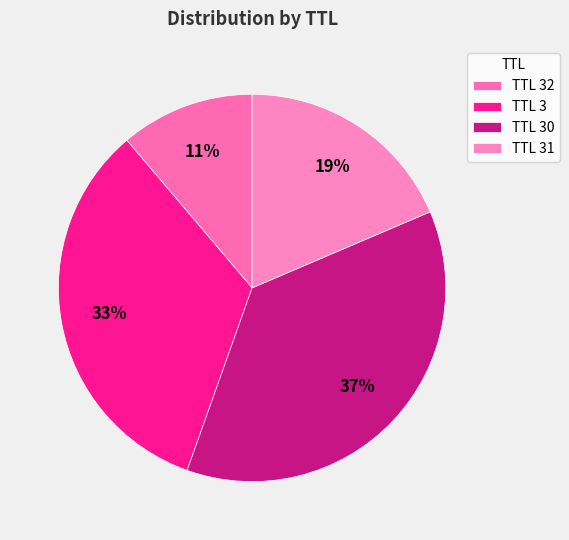

To the nearest percent, what is the average slice percentage?

25%